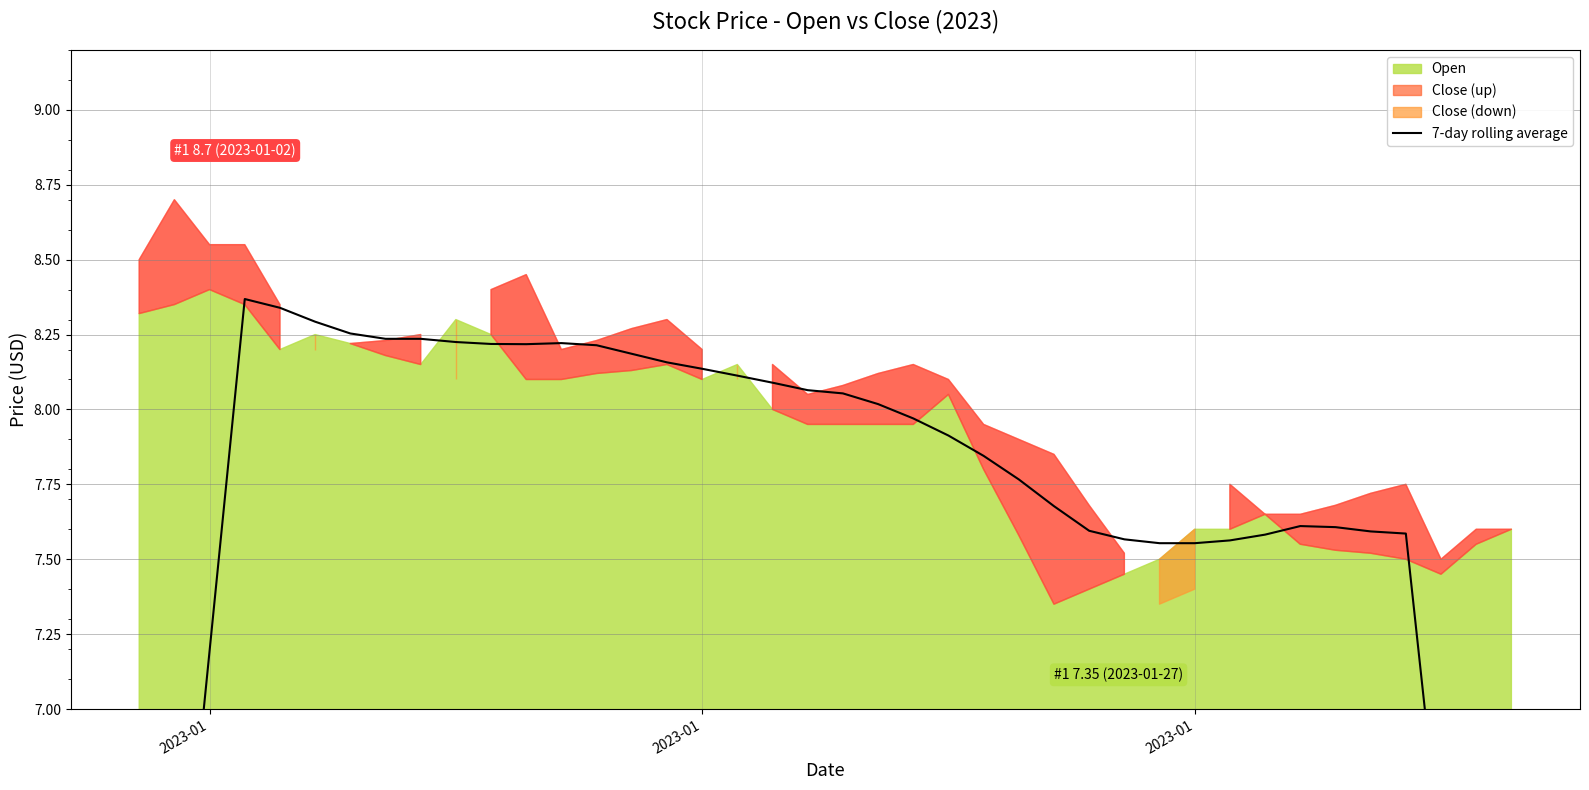

How many lines are shown in the chart?

1